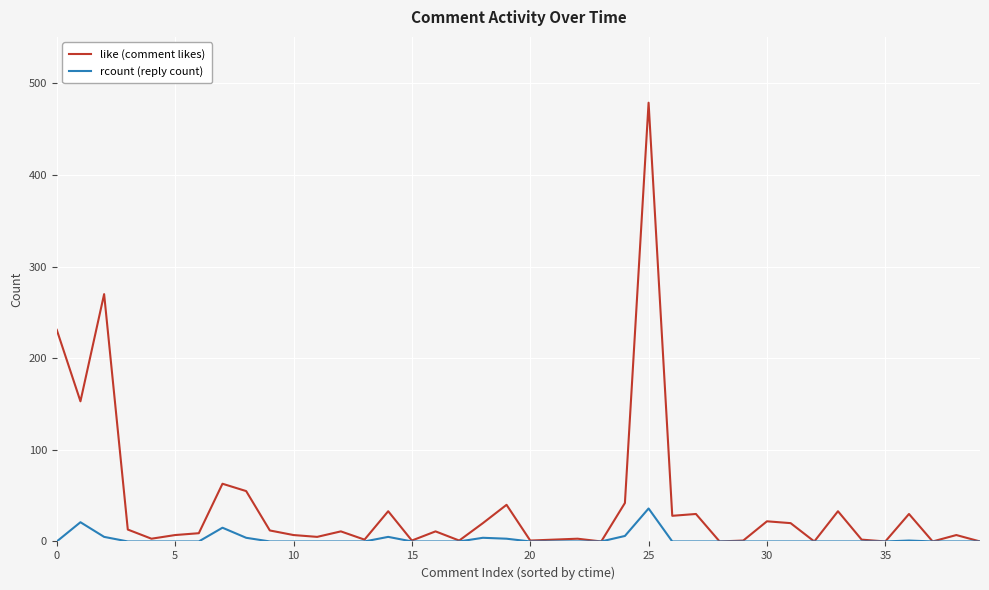

Which series has the largest range (max minus min)?

like (comment likes)